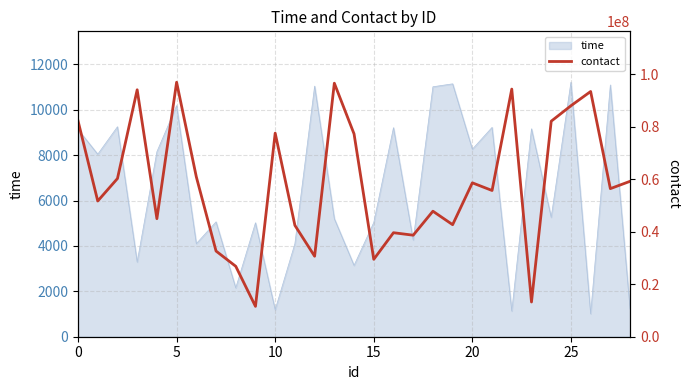

What is the label of the 4th point from the right?

25